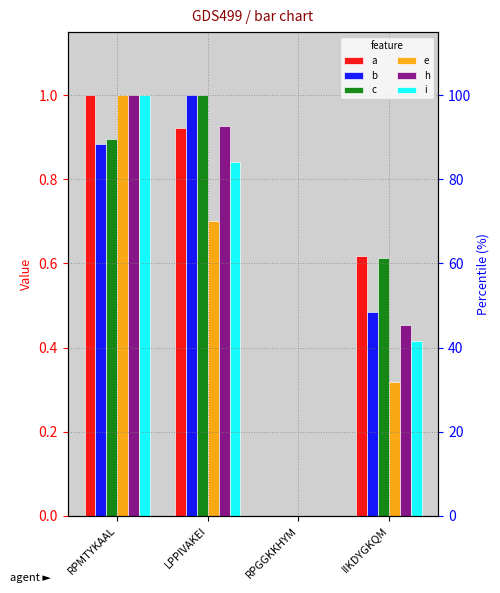

At which label is b closest to 0?

RPGGKKHYM